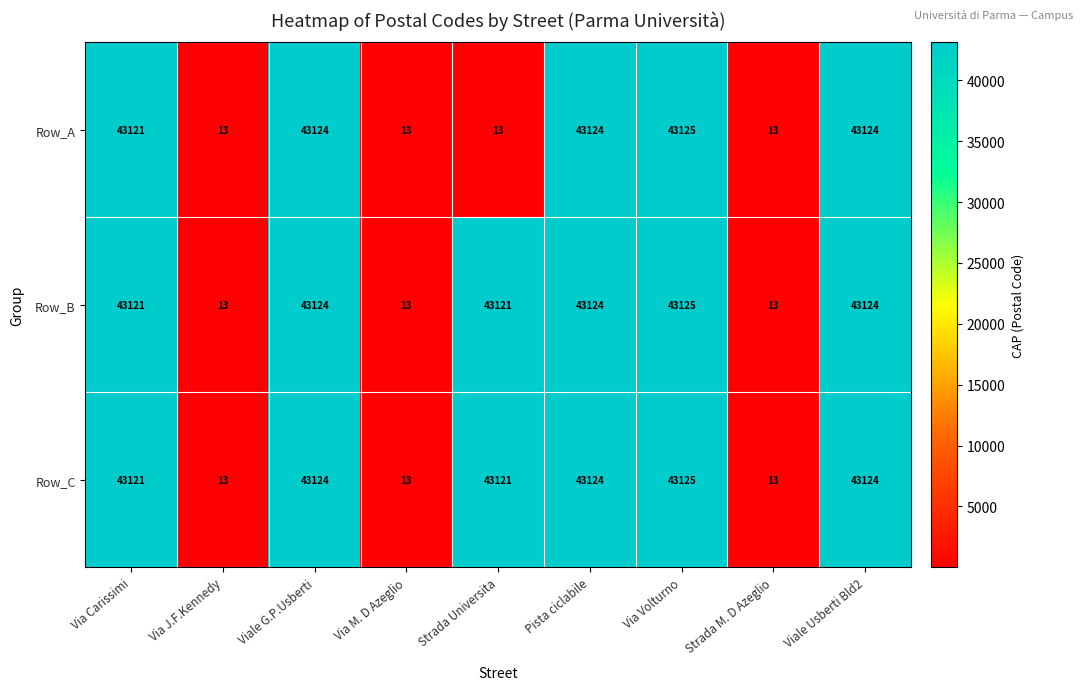

At which category is the sum across all series the highest?

Via Volturno